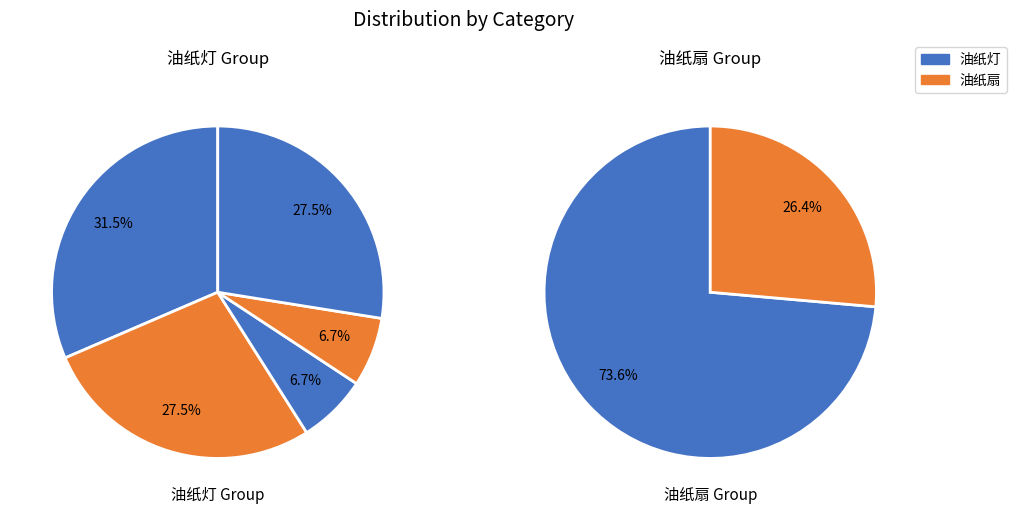

Which category has the biggest portion of the pie?

油纸灯